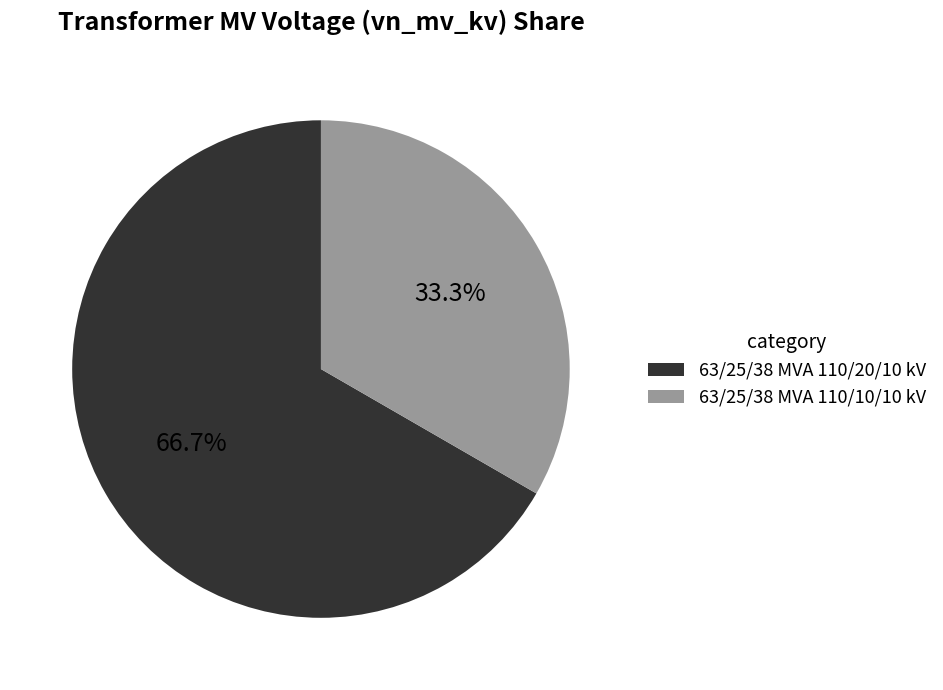

Do 63/25/38 MVA 110/10/10 kV and 63/25/38 MVA 110/20/10 kV together represent more than half of the pie?

Yes